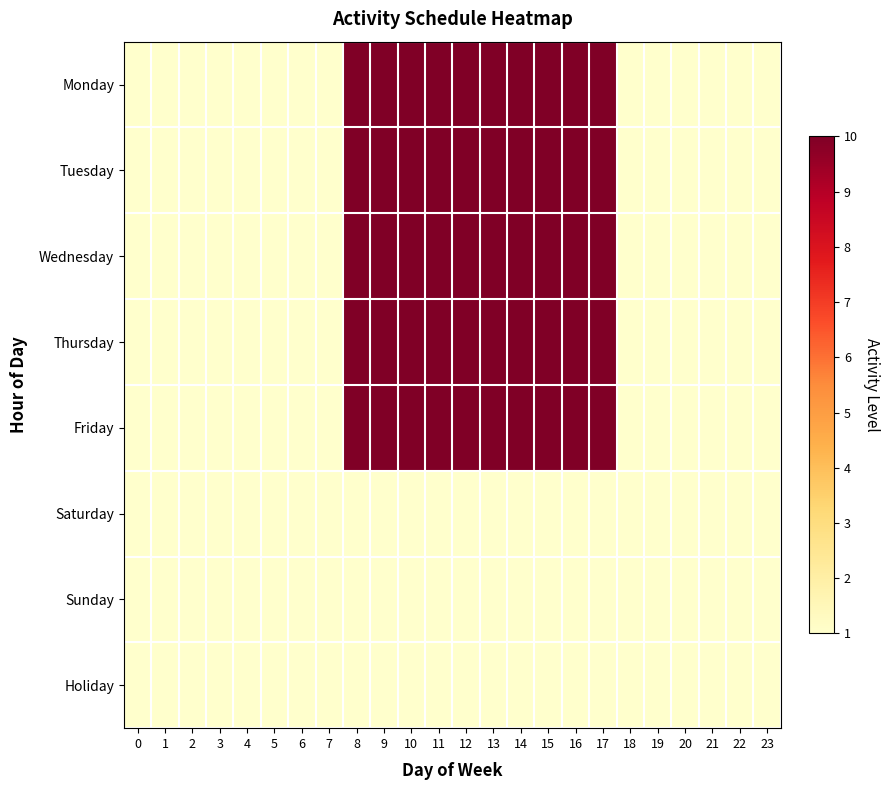

Reading right to left, extract all data points from this chart.

Monday: 23=1	22=1	21=1	20=1	19=1	18=1	17=10	16=10	15=10	14=10	13=10	12=10	11=10	10=10	9=10	8=10	7=1	6=1	5=1	4=1	3=1	2=1	1=1	0=1
Tuesday: 23=1	22=1	21=1	20=1	19=1	18=1	17=10	16=10	15=10	14=10	13=10	12=10	11=10	10=10	9=10	8=10	7=1	6=1	5=1	4=1	3=1	2=1	1=1	0=1
Wednesday: 23=1	22=1	21=1	20=1	19=1	18=1	17=10	16=10	15=10	14=10	13=10	12=10	11=10	10=10	9=10	8=10	7=1	6=1	5=1	4=1	3=1	2=1	1=1	0=1
Thursday: 23=1	22=1	21=1	20=1	19=1	18=1	17=10	16=10	15=10	14=10	13=10	12=10	11=10	10=10	9=10	8=10	7=1	6=1	5=1	4=1	3=1	2=1	1=1	0=1
Friday: 23=1	22=1	21=1	20=1	19=1	18=1	17=10	16=10	15=10	14=10	13=10	12=10	11=10	10=10	9=10	8=10	7=1	6=1	5=1	4=1	3=1	2=1	1=1	0=1
Saturday: 23=1	22=1	21=1	20=1	19=1	18=1	17=1	16=1	15=1	14=1	13=1	12=1	11=1	10=1	9=1	8=1	7=1	6=1	5=1	4=1	3=1	2=1	1=1	0=1
Sunday: 23=1	22=1	21=1	20=1	19=1	18=1	17=1	16=1	15=1	14=1	13=1	12=1	11=1	10=1	9=1	8=1	7=1	6=1	5=1	4=1	3=1	2=1	1=1	0=1
Holiday: 23=1	22=1	21=1	20=1	19=1	18=1	17=1	16=1	15=1	14=1	13=1	12=1	11=1	10=1	9=1	8=1	7=1	6=1	5=1	4=1	3=1	2=1	1=1	0=1